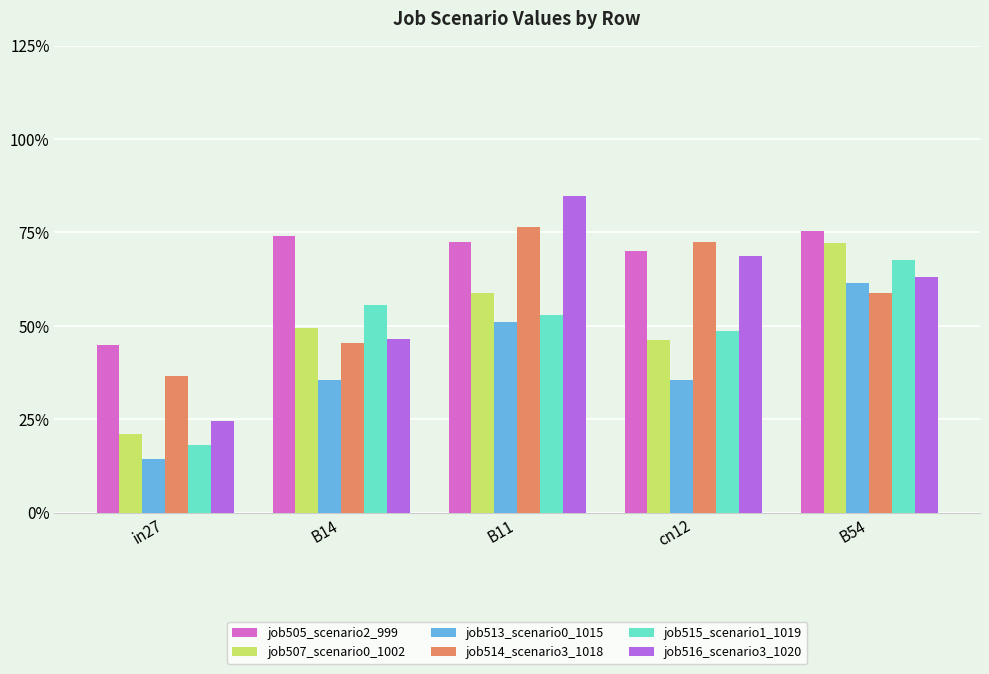

True or false: job507_scenario0_1002 has a value of 0.7 at B54.

True